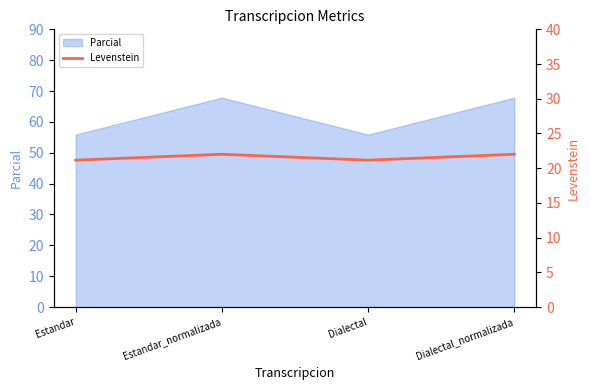

True or false: Parcial has a value of 67.9 at Dialectal_normalizada.

True